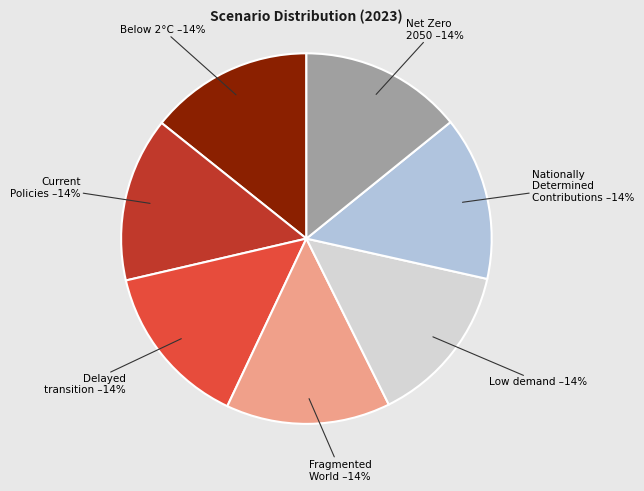

Is there a majority slice in this chart?

No